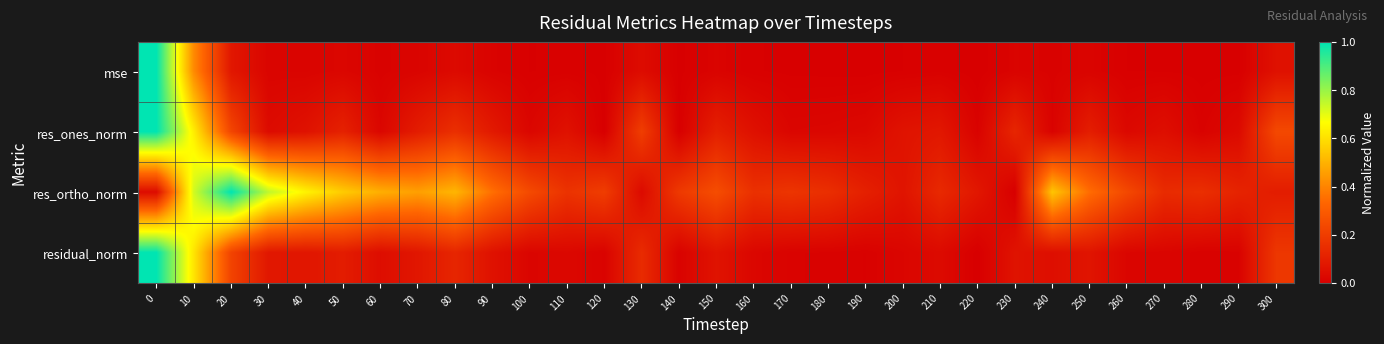

Reading left to right, list all the values displayed in this chart.

mse: 0=1.0	10=0.4	20=0.1	30=0.0	40=0.0	50=0.0	60=0.0	70=0.0	80=0.0	90=0.0	100=0.0	110=0.0	120=0.0	130=0.0	140=0.0	150=0.0	160=0.0	170=0.0	180=0.0	190=0.0	200=0.0	210=0.0	220=0.0	230=0.0	240=0.0	250=0.0	260=0.0	270=0.0	280=0.0	290=0.0	300=0.1
res_ones_norm: 0=1.0	10=0.6	20=0.2	30=0.0	40=0.1	50=0.1	60=0.0	70=0.1	80=0.2	90=0.1	100=0.0	110=0.1	120=0.0	130=0.2	140=0.0	150=0.1	160=0.1	170=0.0	180=0.0	190=0.0	200=0.1	210=0.1	220=0.0	230=0.1	240=0.0	250=0.1	260=0.0	270=0.0	280=0.0	290=0.0	300=0.2
res_ortho_norm: 0=0.0	10=0.7	20=1.0	30=0.8	40=0.6	50=0.6	60=0.5	70=0.5	80=0.5	90=0.4	100=0.2	110=0.2	120=0.2	130=0.0	140=0.2	150=0.3	160=0.2	170=0.2	180=0.2	190=0.1	200=0.1	210=0.1	220=0.1	230=0.0	240=0.5	250=0.3	260=0.2	270=0.1	280=0.2	290=0.1	300=0.1
residual_norm: 0=1.0	10=0.6	20=0.2	30=0.1	40=0.1	50=0.1	60=0.0	70=0.1	80=0.1	90=0.1	100=0.0	110=0.0	120=0.0	130=0.1	140=0.0	150=0.1	160=0.0	170=0.0	180=0.0	190=0.0	200=0.0	210=0.0	220=0.0	230=0.1	240=0.1	250=0.1	260=0.0	270=0.0	280=0.0	290=0.0	300=0.2